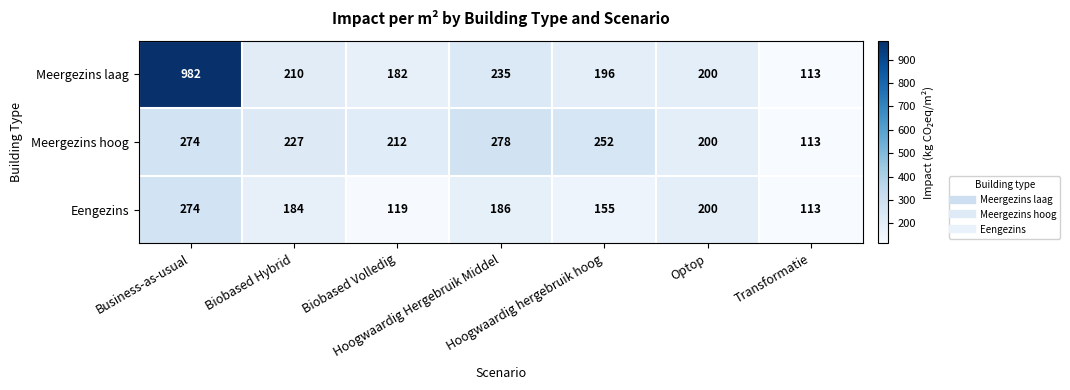

Which series has the largest total across all categories?

Meergezins laag